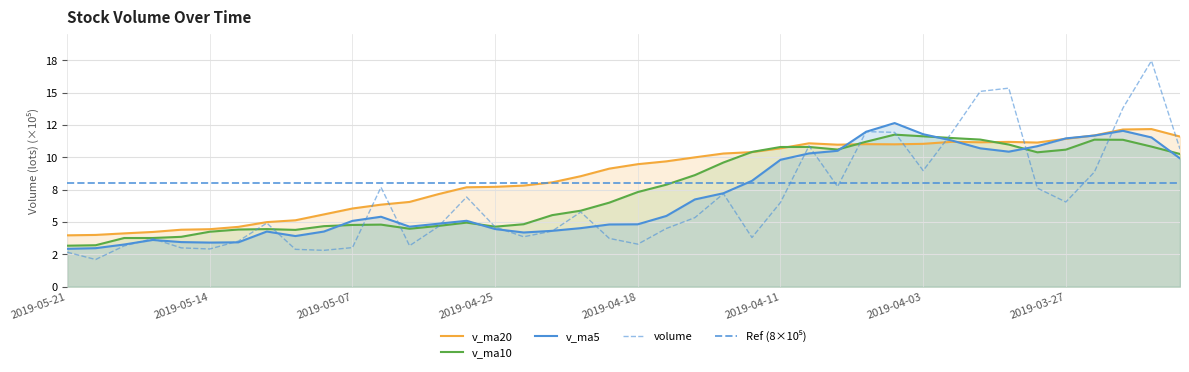

Is the value of v_ma20 at 2019-04-17 greater than the value of v_ma5 at 2019-04-01?

No